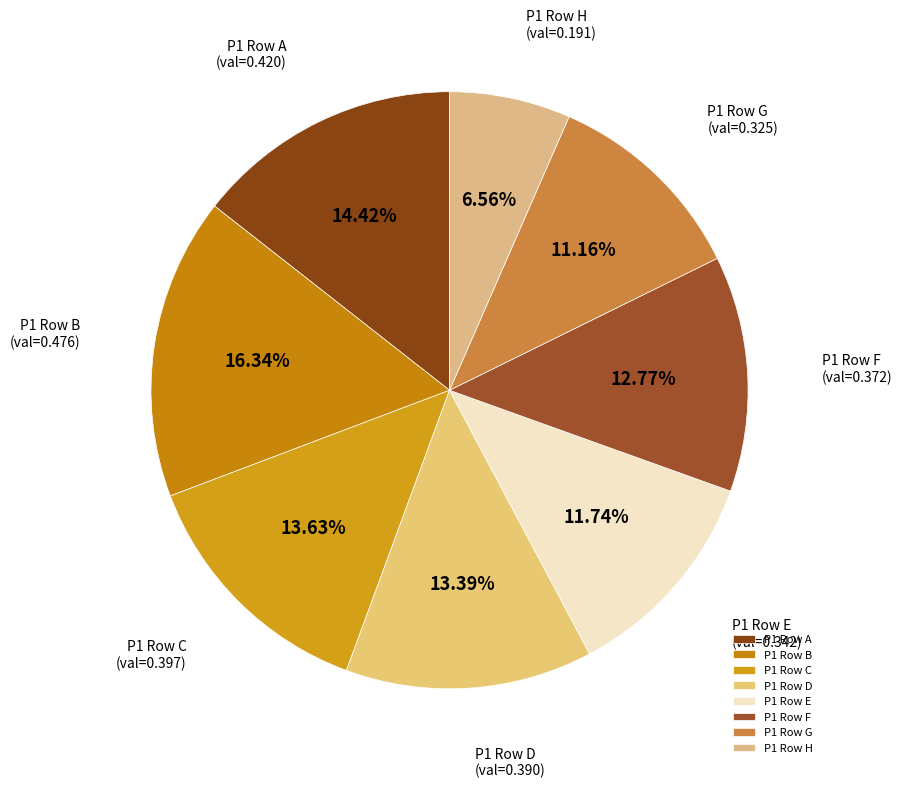

Is there any slice that represents more than half of the pie?

No